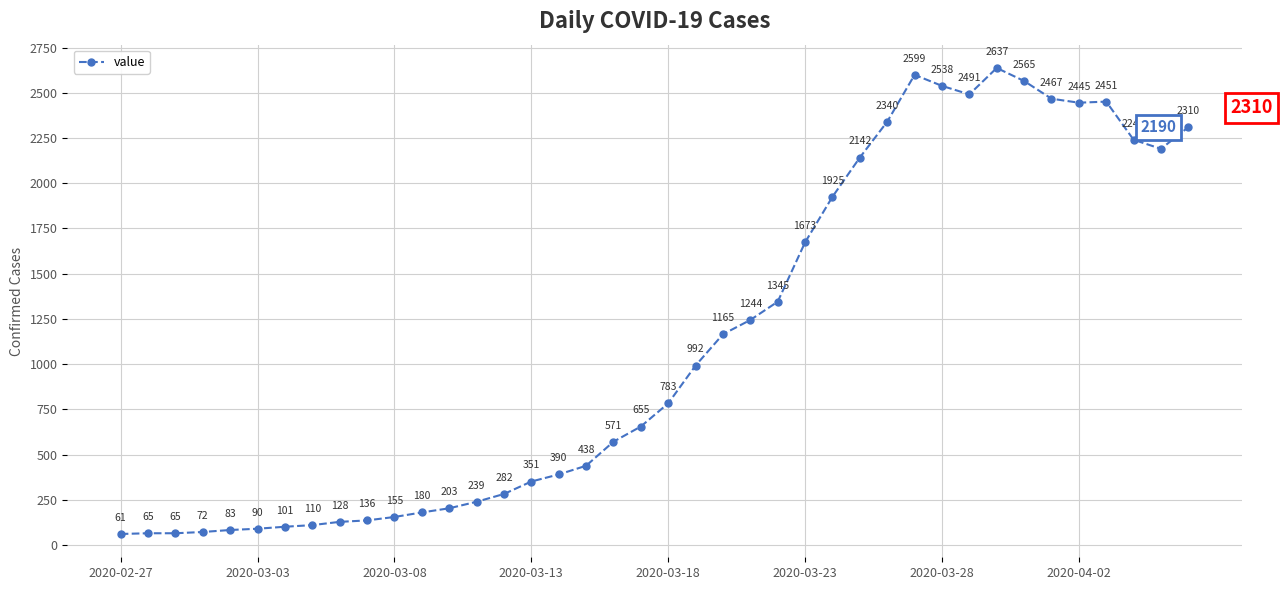

What is the maximum value shown in the chart?

2637